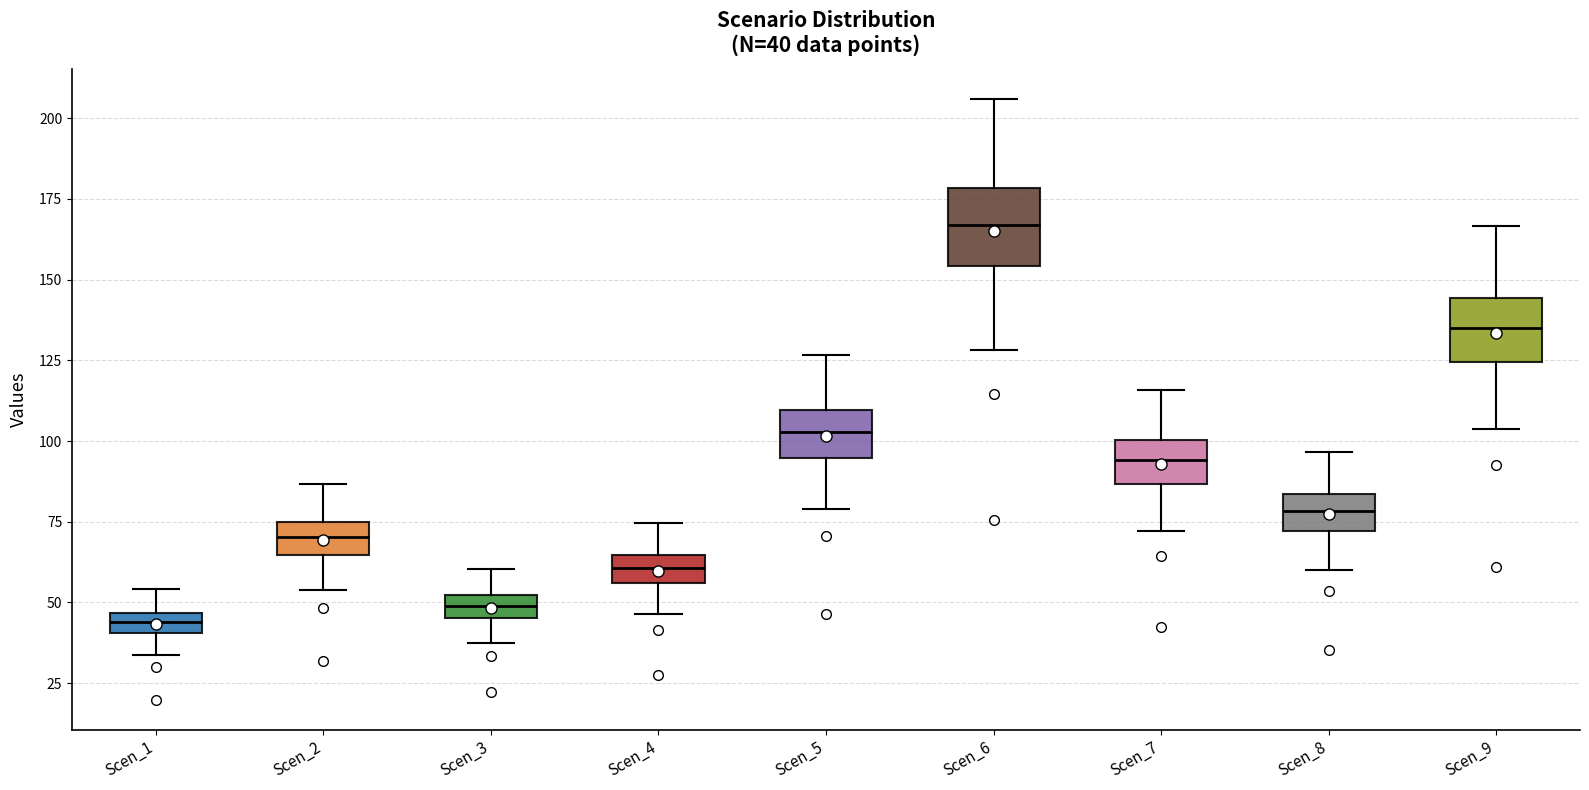

Which box's median line is the highest?

Scen_6